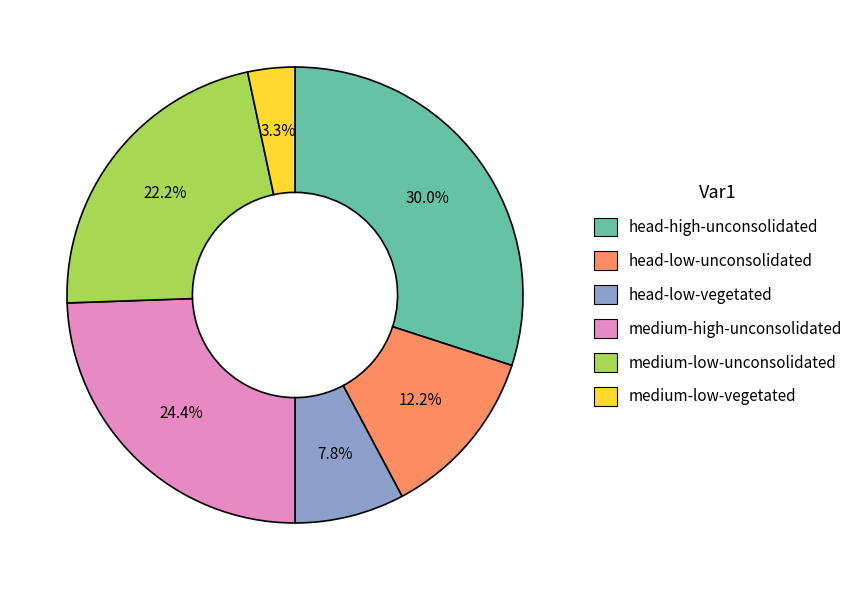

To the nearest percent, what is the difference between the medium-high-unconsolidated and head-high-unconsolidated slice percentages?

6%